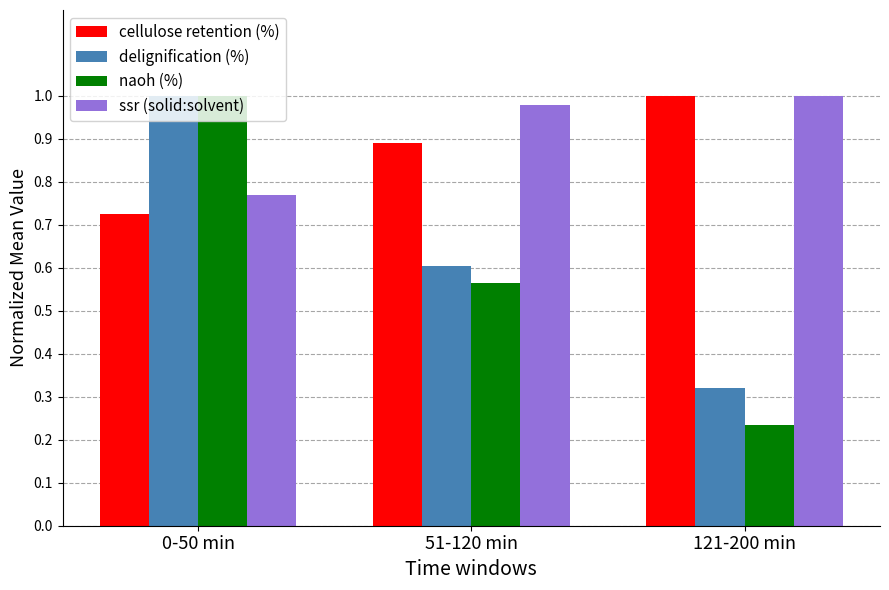

At which label does cellulose retention (%) reach its peak?

121-200 min